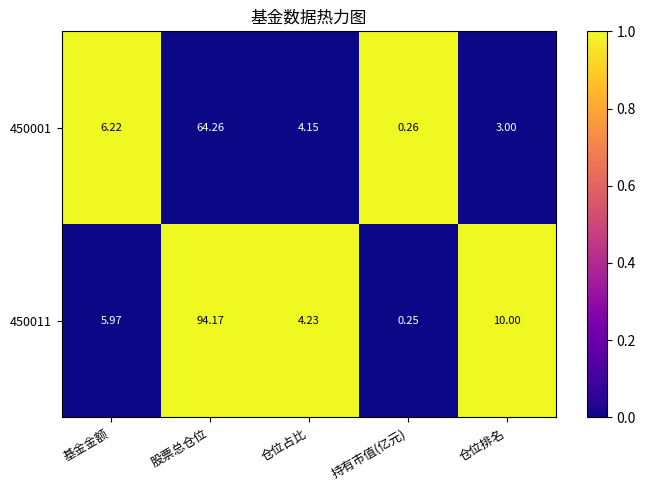

Which category has the lowest value across all series?

持有市值(亿元)